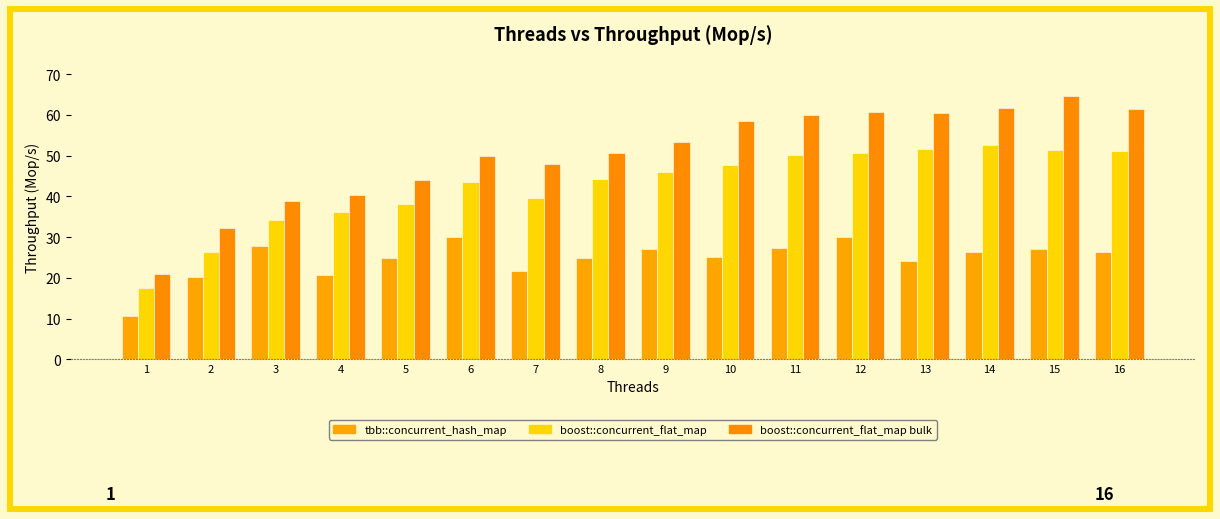

Reading right to left, what are all the values shown in this chart?

tbb::concurrent_hash_map: 26.4	27.1	26.3	24.0	29.9	27.3	25.0	27.2	25.0	21.6	29.9	24.9	20.7	27.7	20.1	10.7
boost::concurrent_flat_map: 51.2	51.3	52.5	51.7	50.5	50.1	47.7	46.0	44.3	39.5	43.6	38.1	36.2	34.1	26.3	17.4
boost::concurrent_flat_map bulk: 61.6	64.7	61.6	60.6	60.8	60.0	58.6	53.4	50.6	47.9	49.9	43.9	40.2	38.9	32.1	21.0